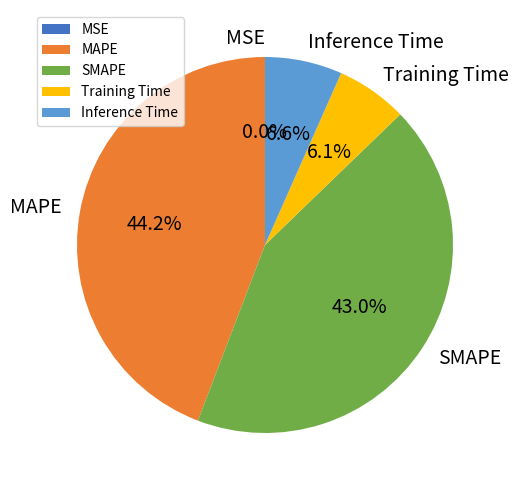

Which slice is the largest?

MAPE